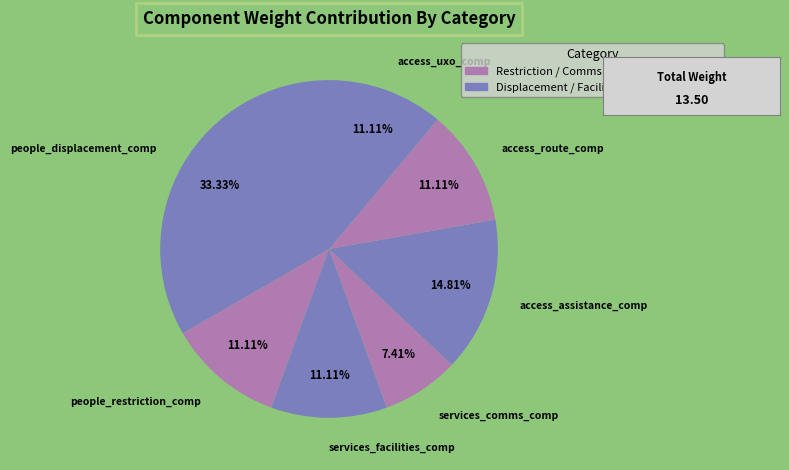

Between people_displacement_comp and people_restriction_comp, which is larger?

people_displacement_comp